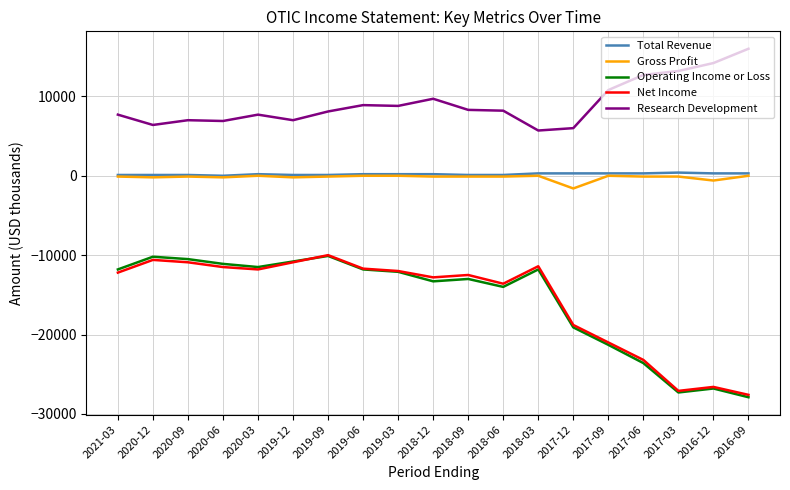

Between 2018-06 and 2017-12, which series saw the biggest shift?

Net Income